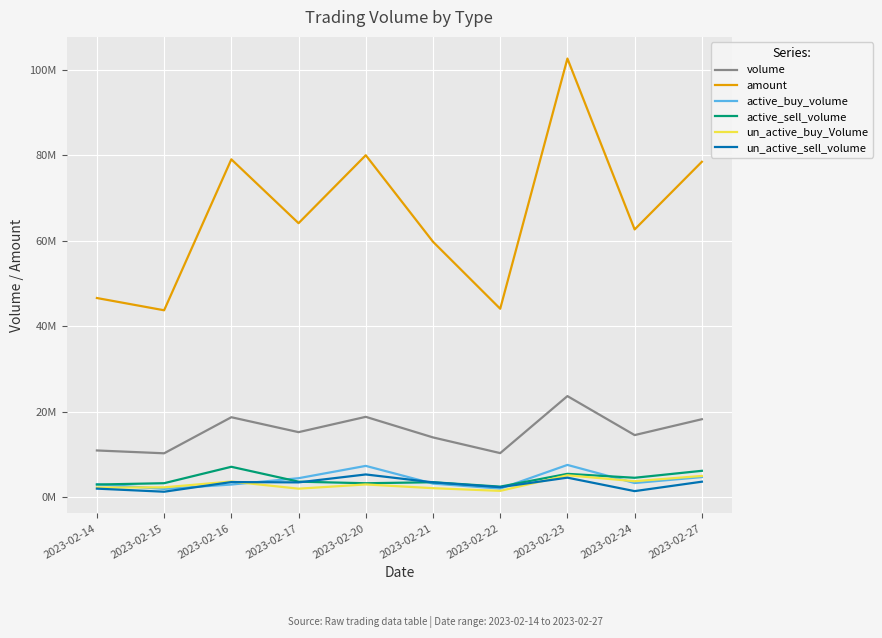

What is the total value across all series at 2023-02-14?

67632567